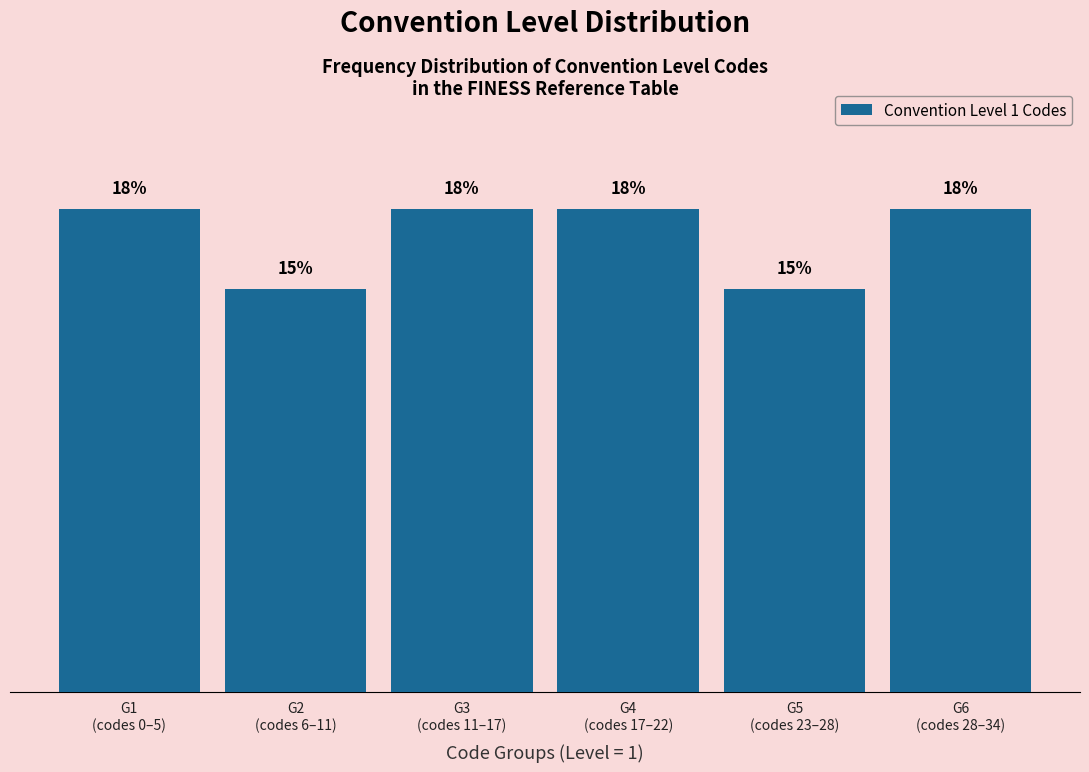

Does the chart contain any negative values?

No